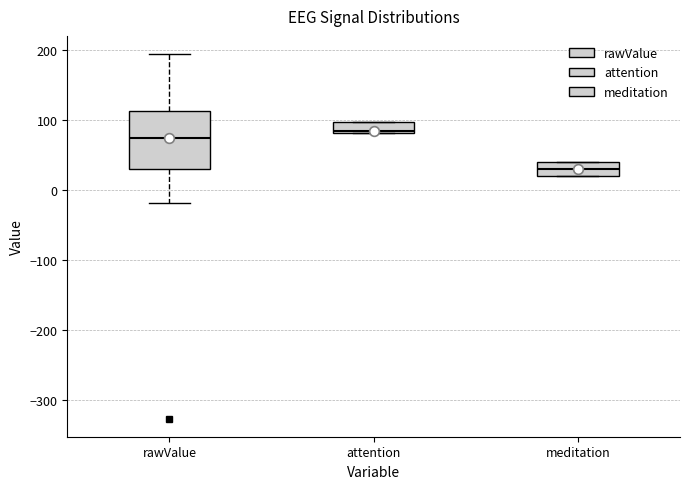

Which box has the lowest median line?

meditation